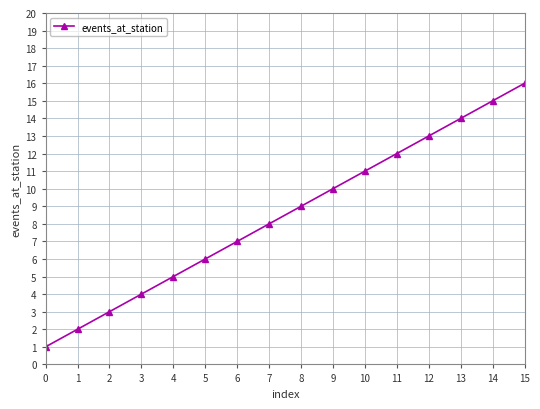

What is the sum of all values?

136